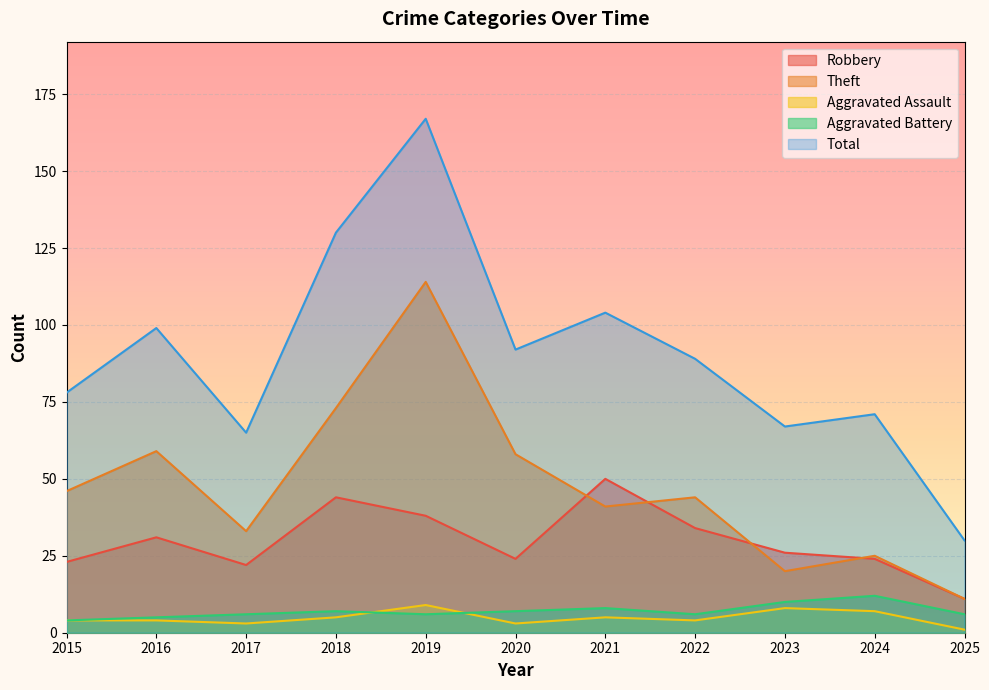

What are all the series names shown in the legend?

Robbery, Theft, Aggravated Assault, Aggravated Battery, Total